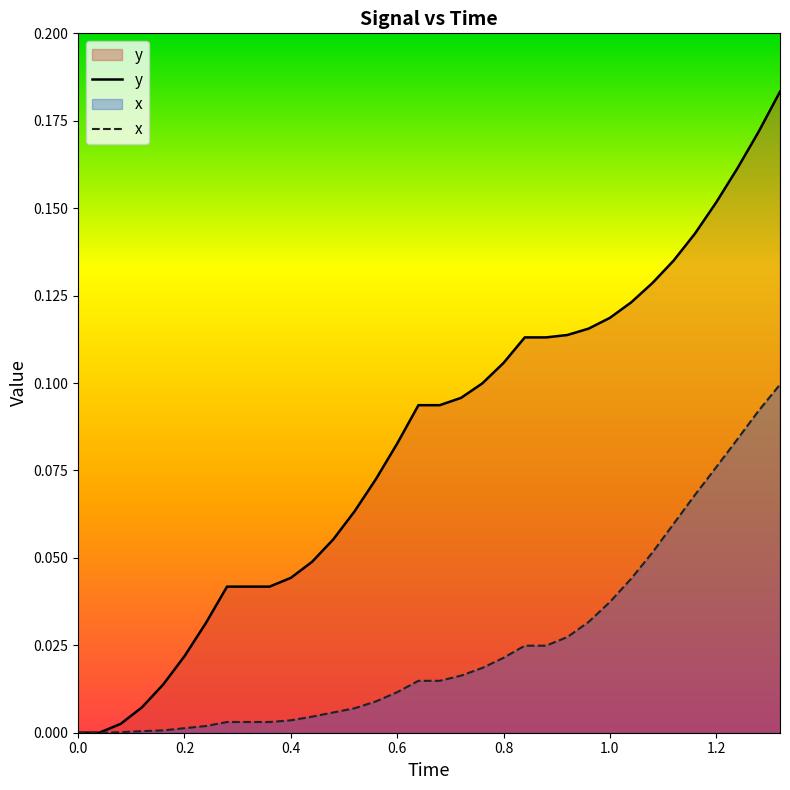

List the series in order of their overall mean, lowest first.

x, y